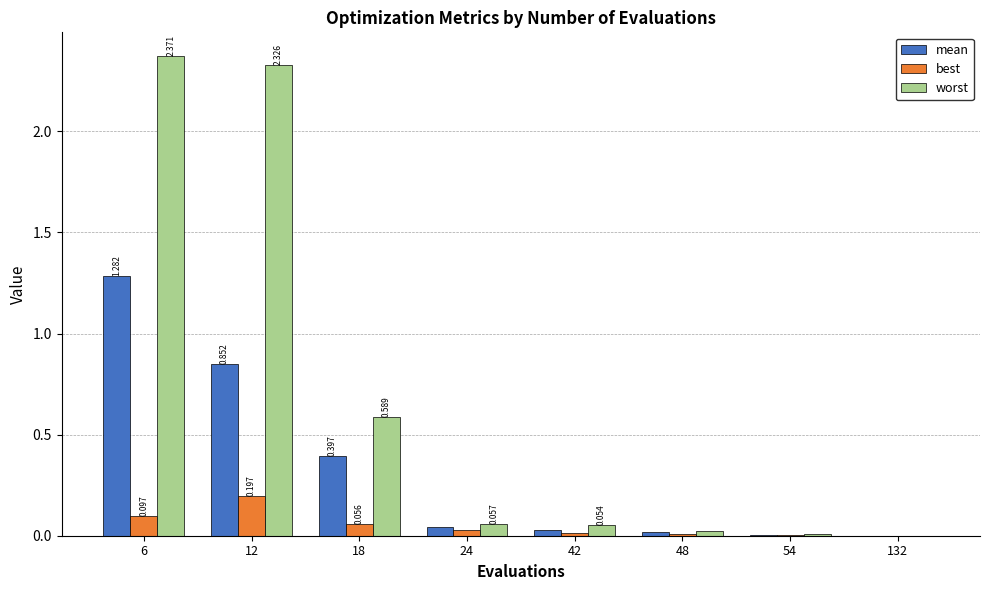

Which series changed the most between 12 and 54?

worst